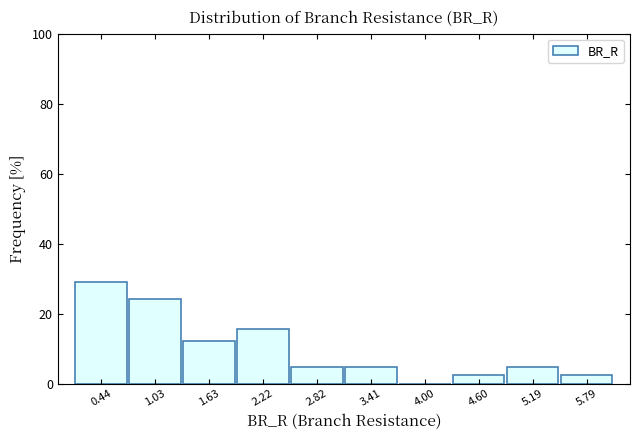

Reading left to right, list every bar in this chart as the range it spans on the x-axis followed by its height. Neither the bar edges nor the heights are printed on the chart, so give them approximately, as read against the axes.

0.1 to 0.7: 28
0.7 to 1.3: 24
1.3 to 1.9: 12
1.9 to 2.5: 16
2.5 to 3.1: 4
3.1 to 3.7: 4
3.7 to 4.3: 0
4.3 to 4.9: 2
4.9 to 5.5: 4
5.5 to 6.1: 2